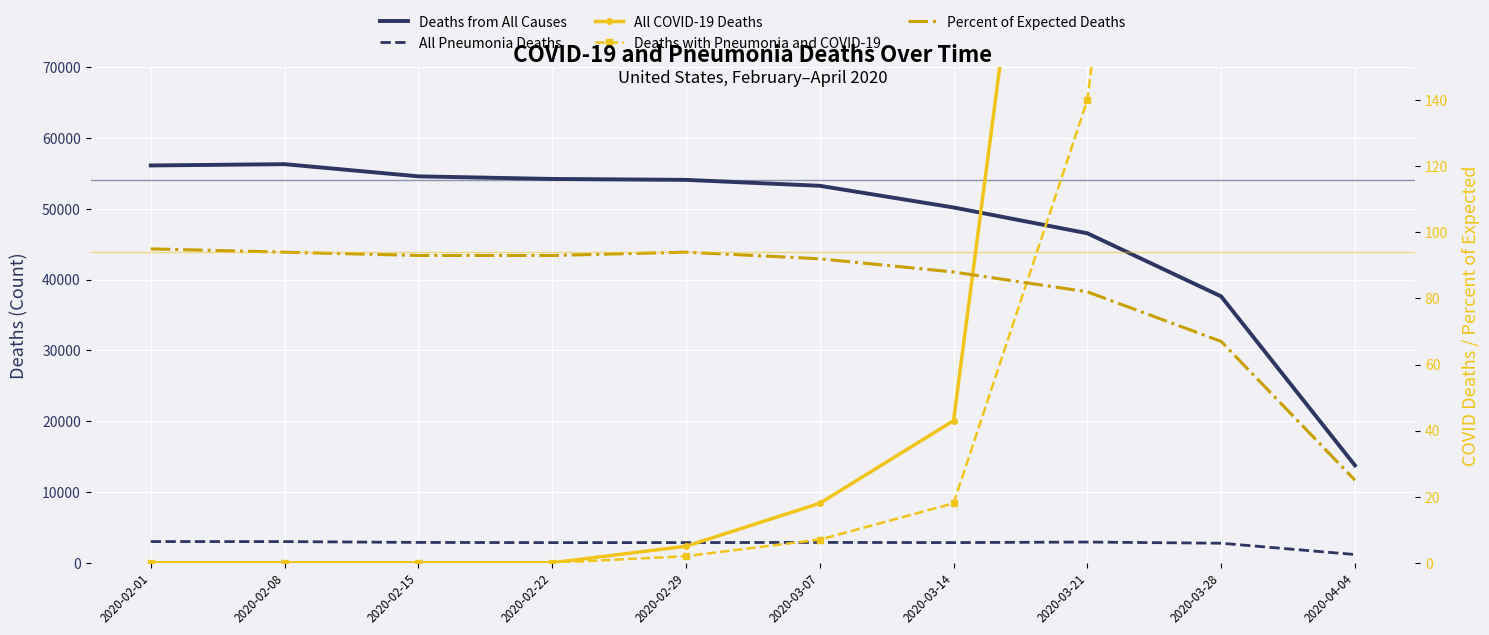

What is the difference between the All Pneumonia Deaths values at 2020-02-29 and 2020-02-08?

139